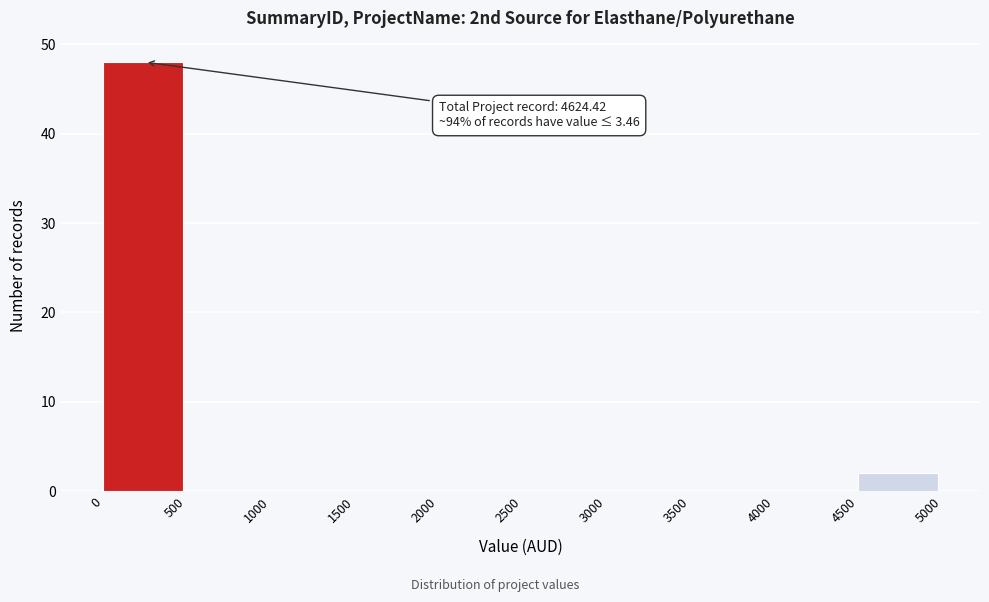

Over which range of the x-axis is the bar tallest?

0 to 500